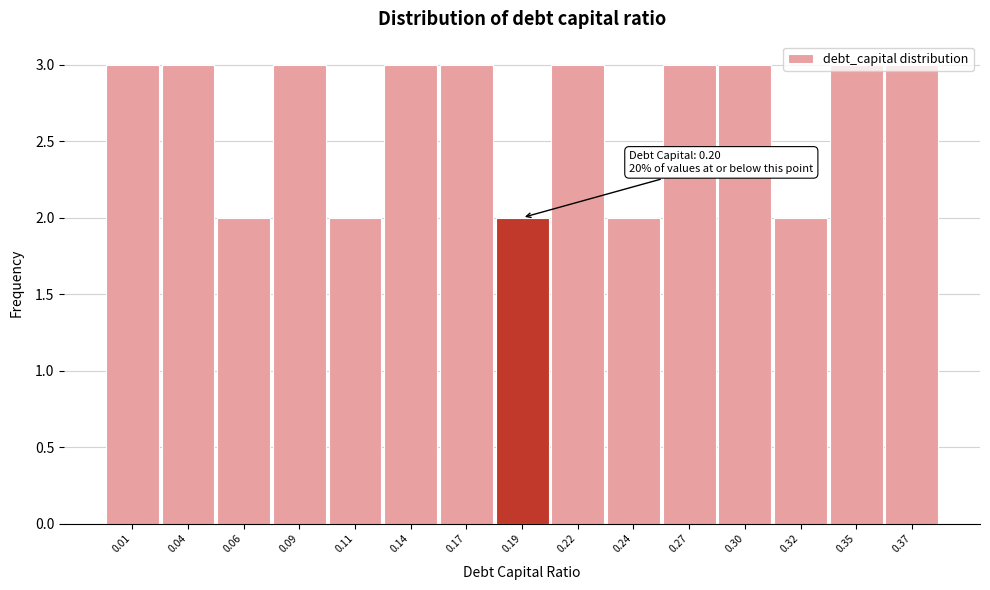

True or false: the data shows 1 at 0.22.

False